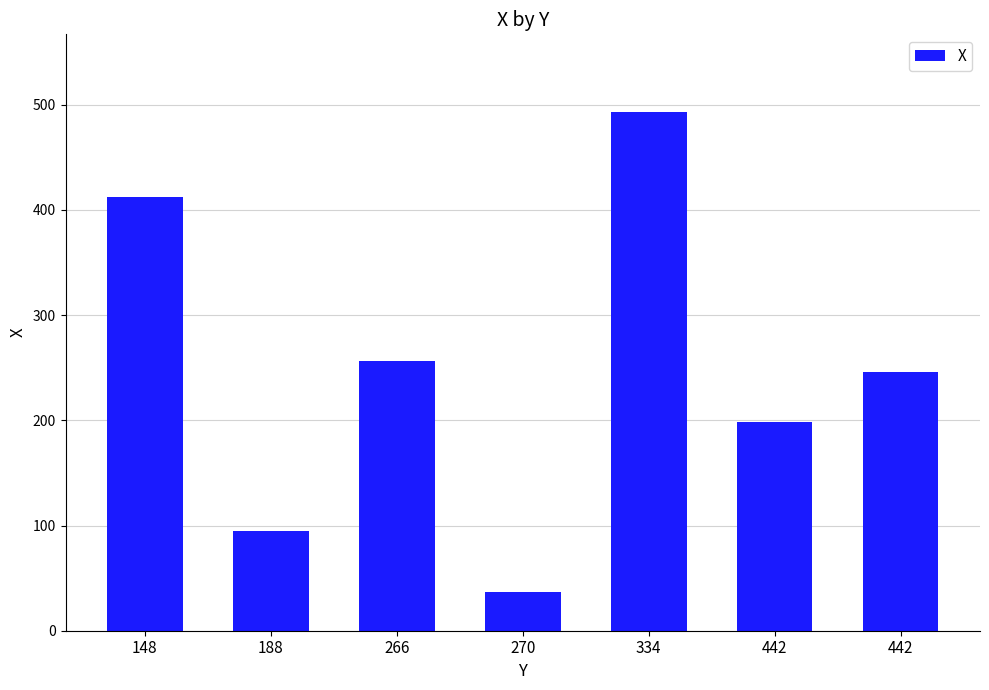

How many bars are there in total?

7